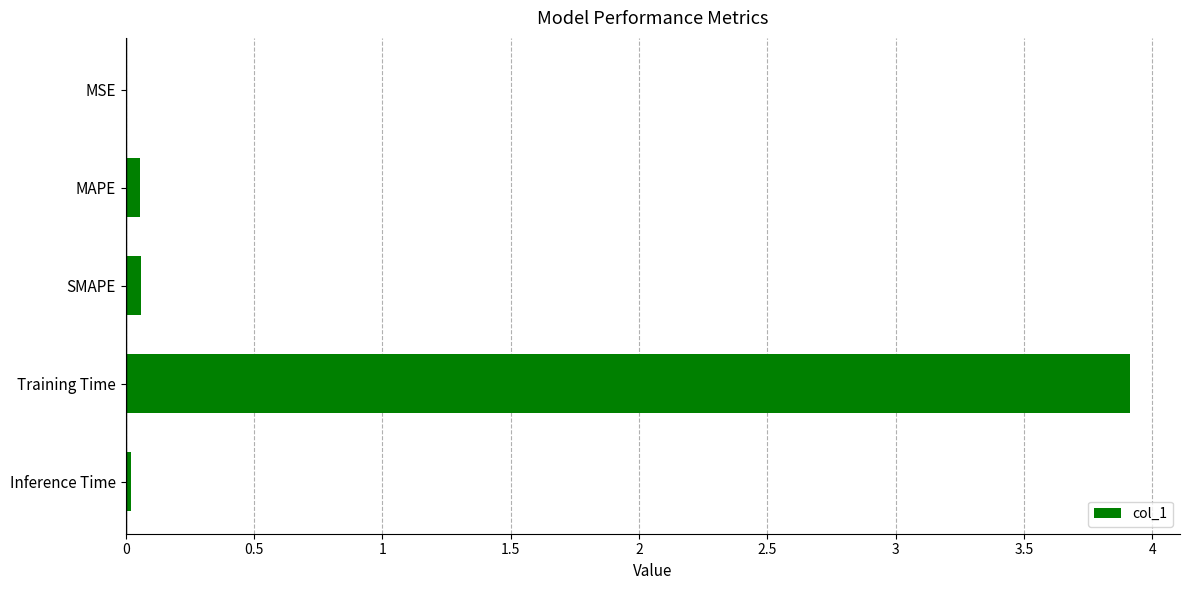

What is the average value?

0.8